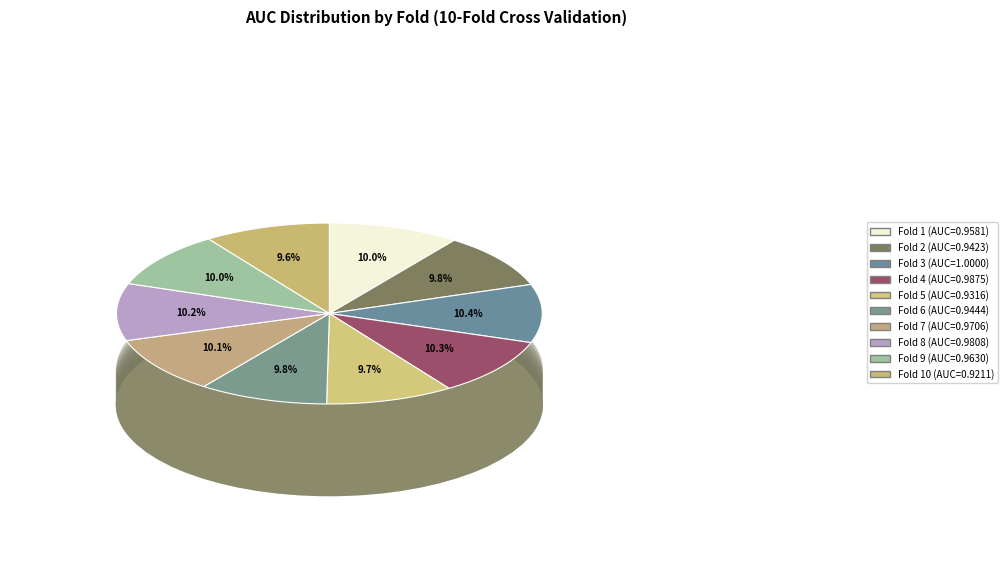

How much of the chart is everything except Fold 2?

90.2%